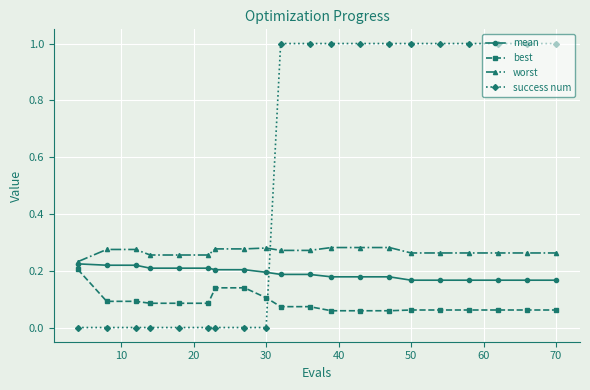

Rank the series by their average value, from lowest to highest.

best, mean, worst, success num